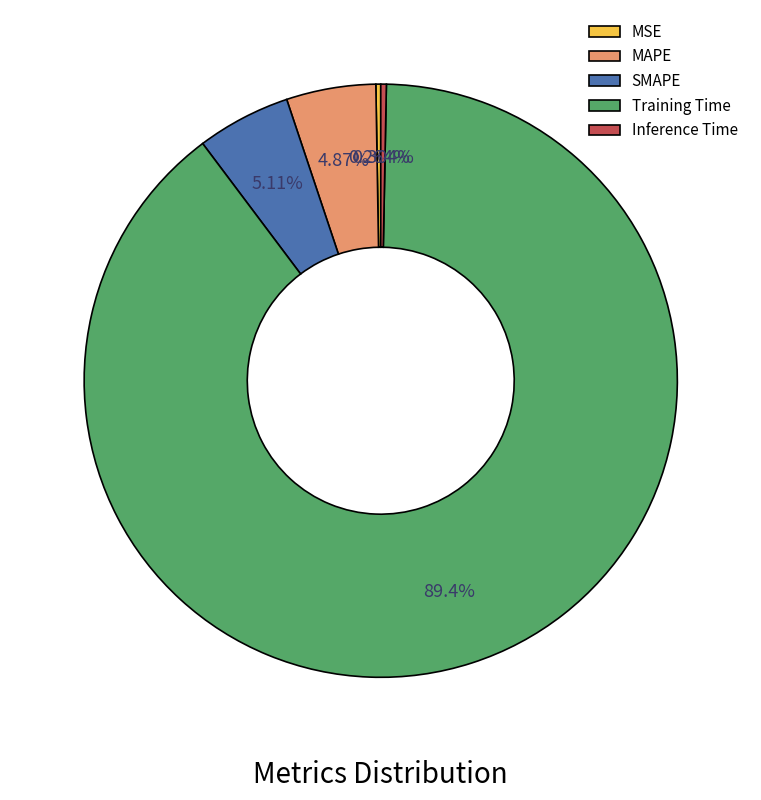

Which has a higher value, SMAPE or Inference Time?

SMAPE